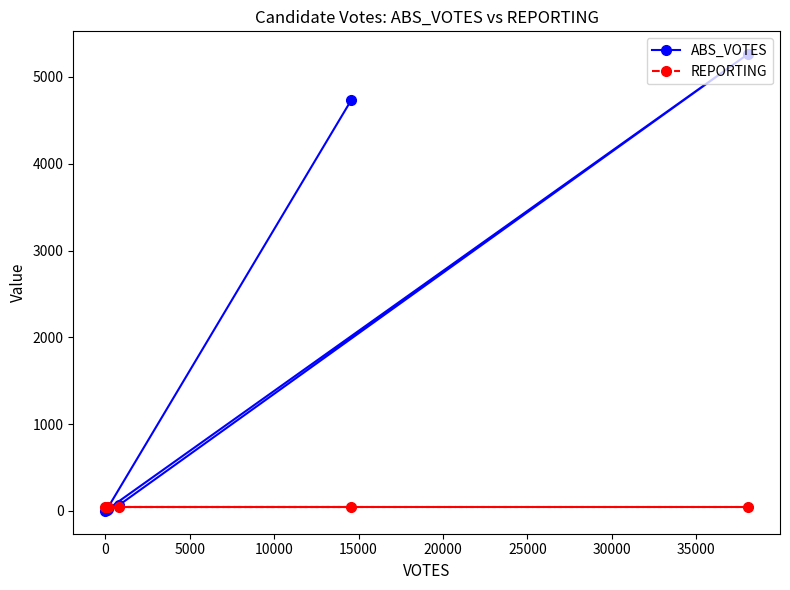

Which series has the largest total across all categories?

ABS_VOTES